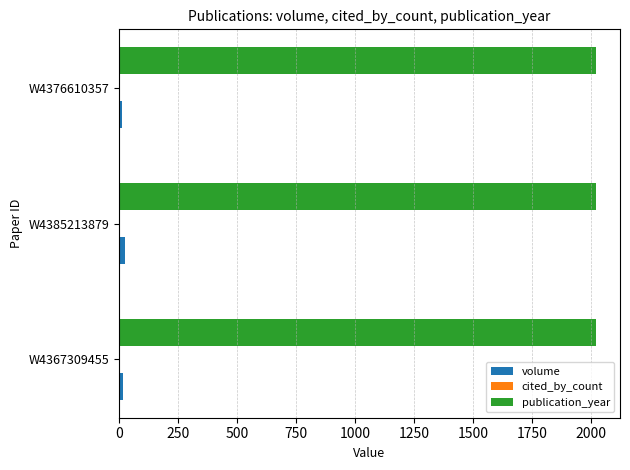

What is the sum of all publication_year values?

6069